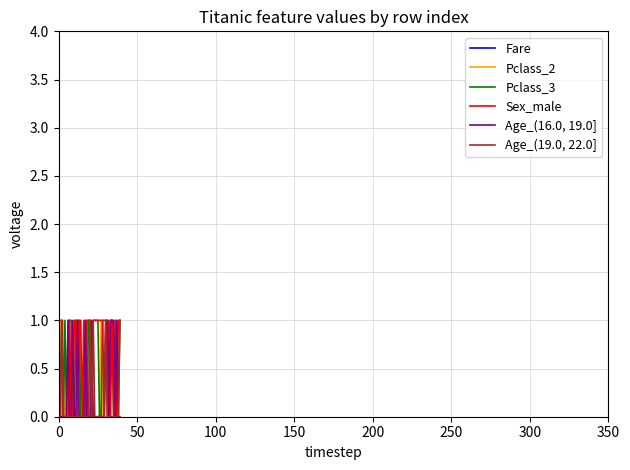

What is the label of the 27th point from the left?

26